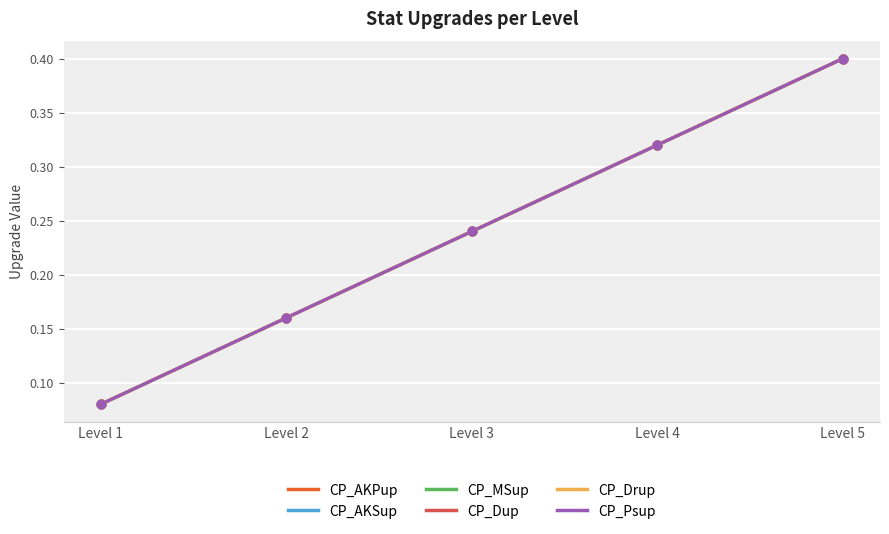

What are all the series names shown in the legend?

CP_AKPup, CP_AKSup, CP_MSup, CP_Dup, CP_Drup, CP_Psup